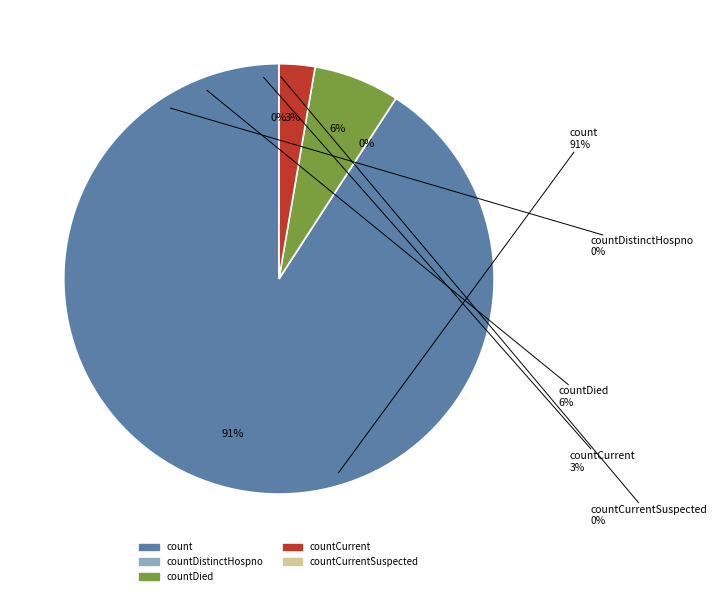

How many segments does this pie chart have?

5